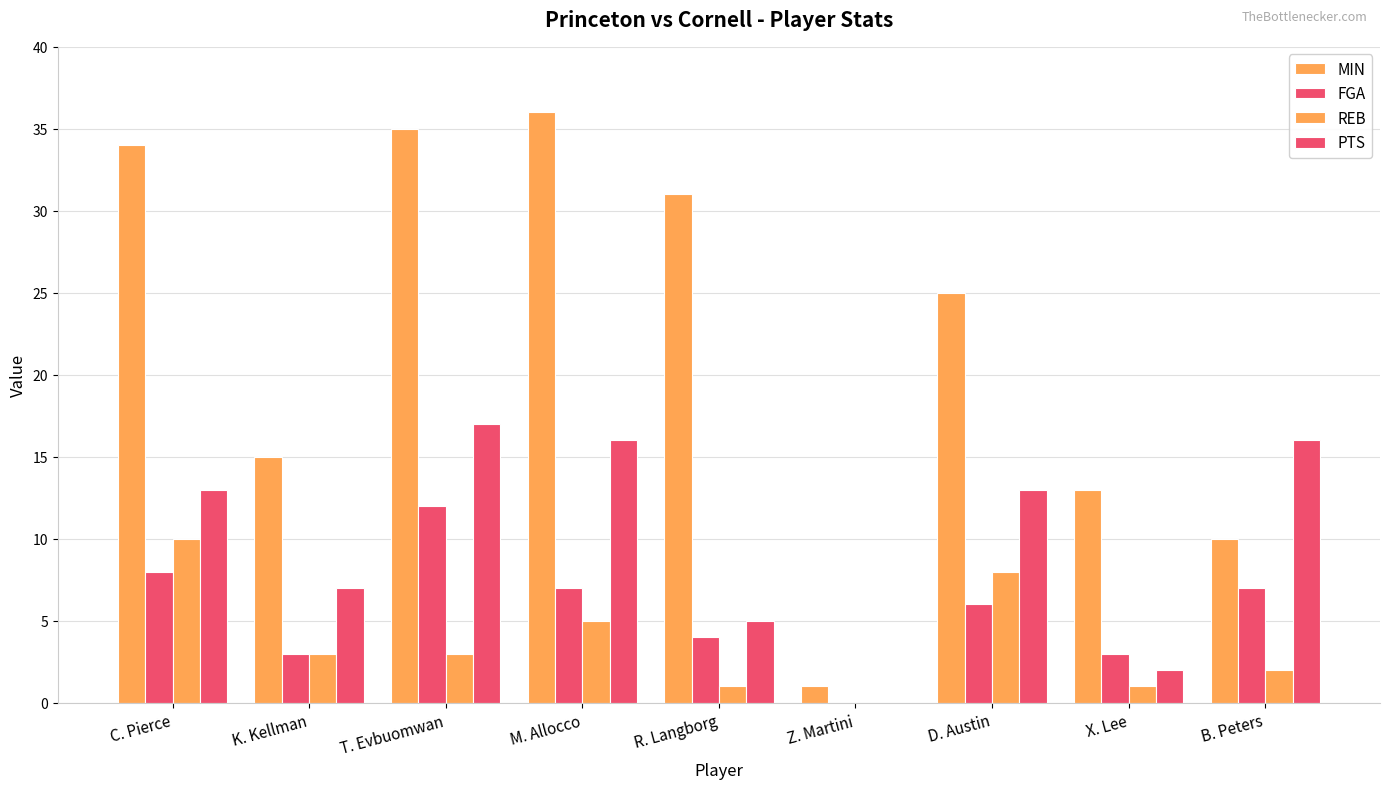

True or false: MIN has a value of 0 at Z. Martini.

False